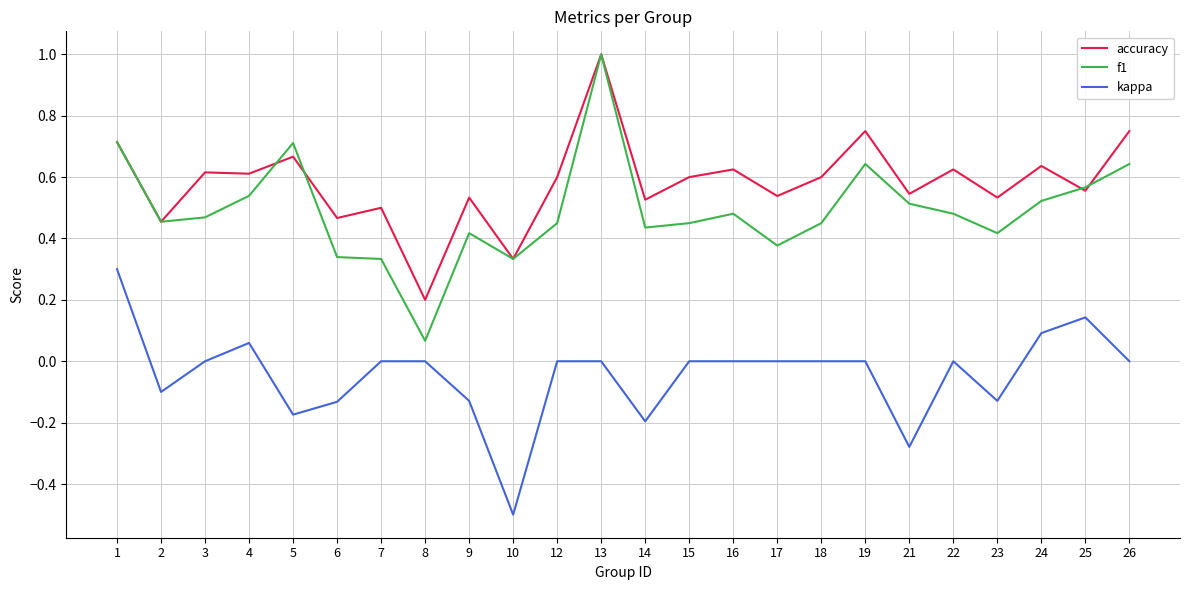

Does the chart display data point markers on the line(s)?

No